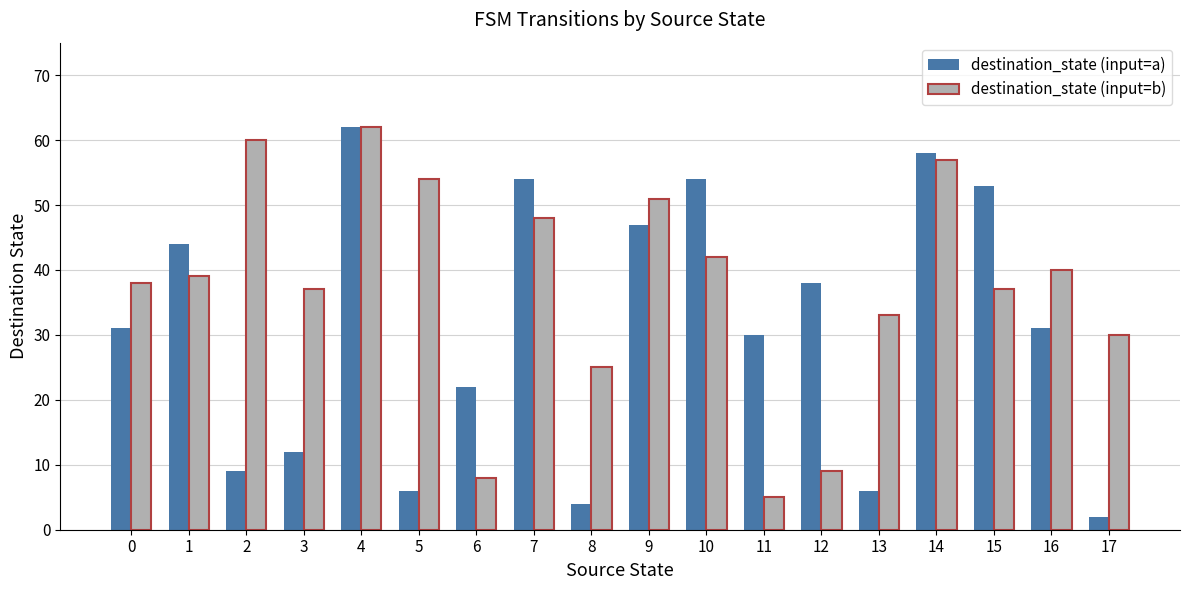

Which series has the widest spread of values?

destination_state (input=a)